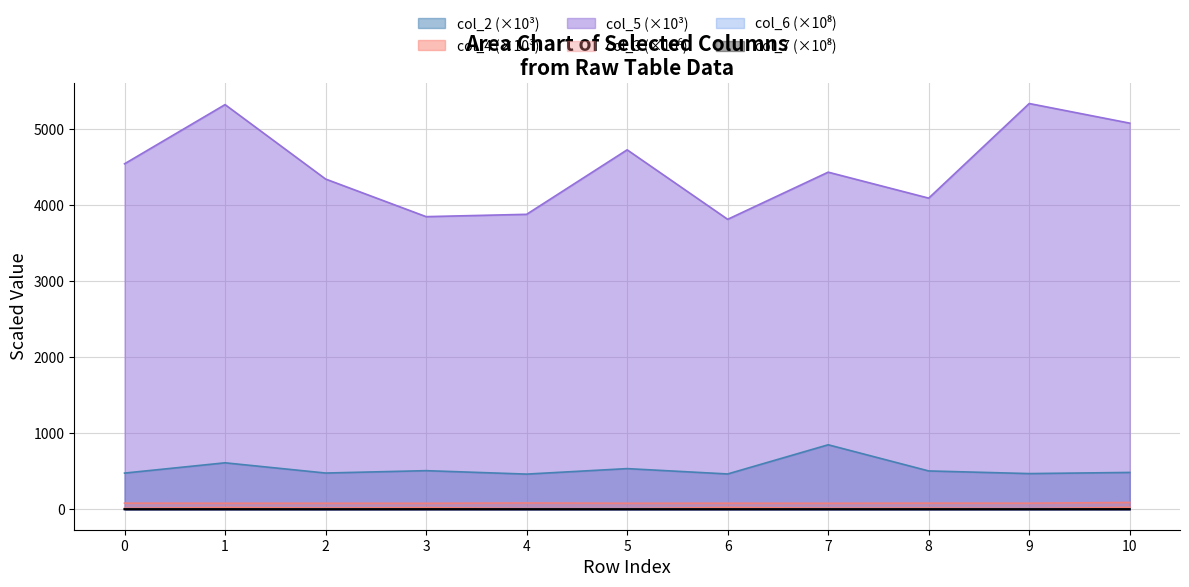

What is the difference between the second highest and minimum values in the col_4 series?

16.2